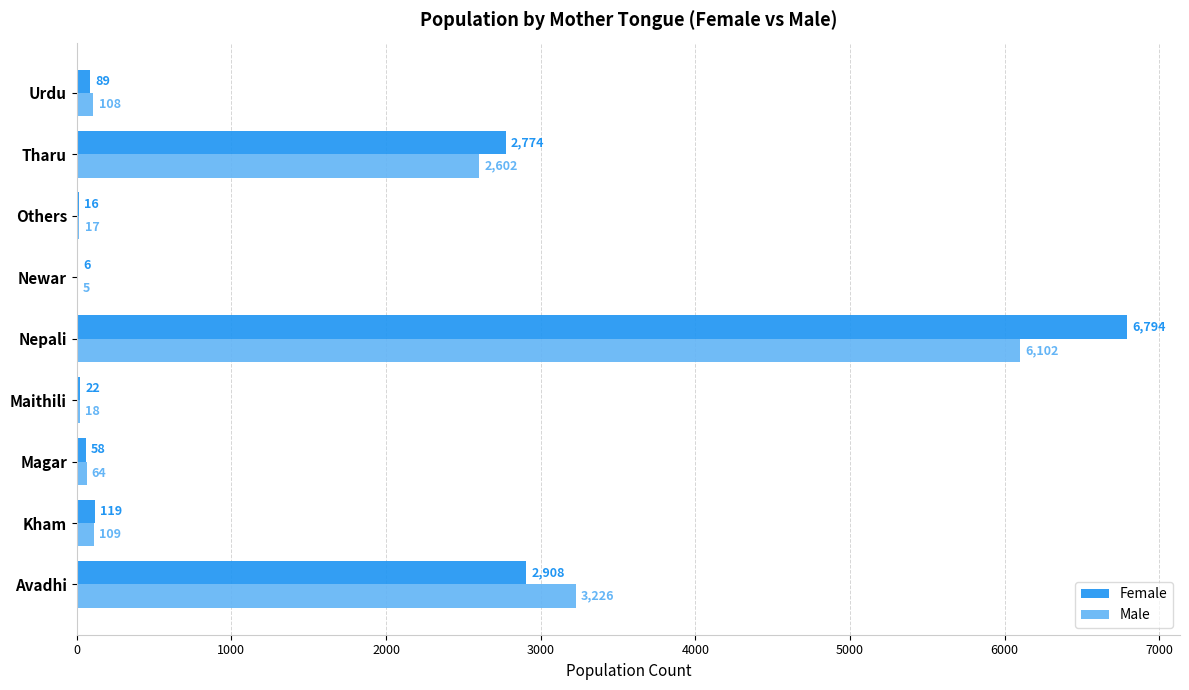

Which series changed the most between Kham and Urdu?

Female